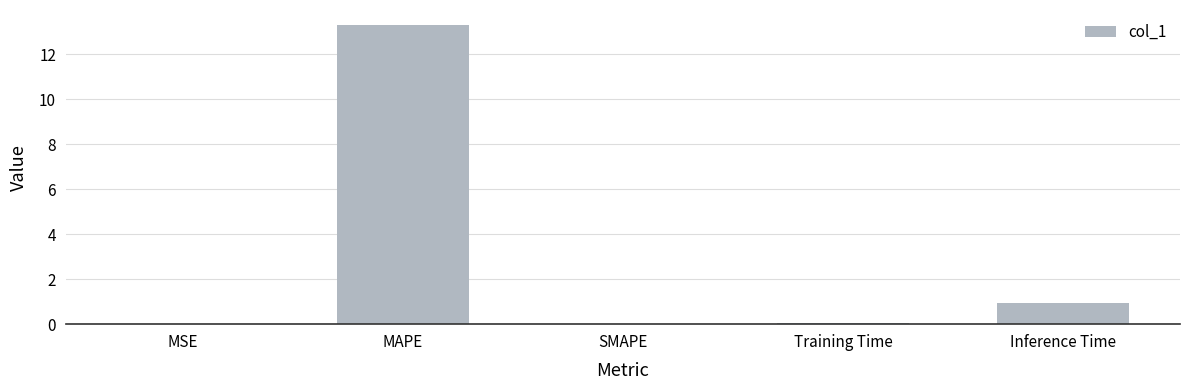

Where is the data nearest to the value 6?

Inference Time